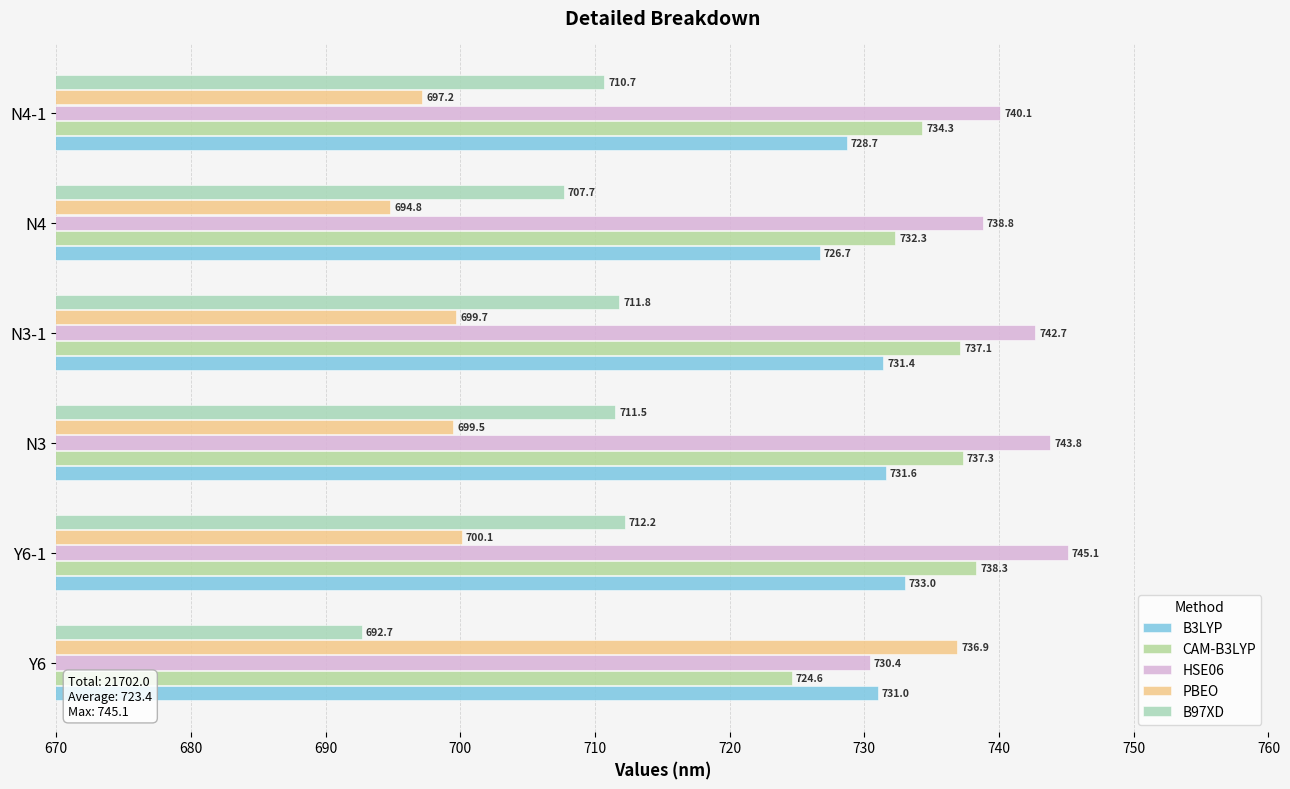

Which category has the lowest value across all series?

Y6